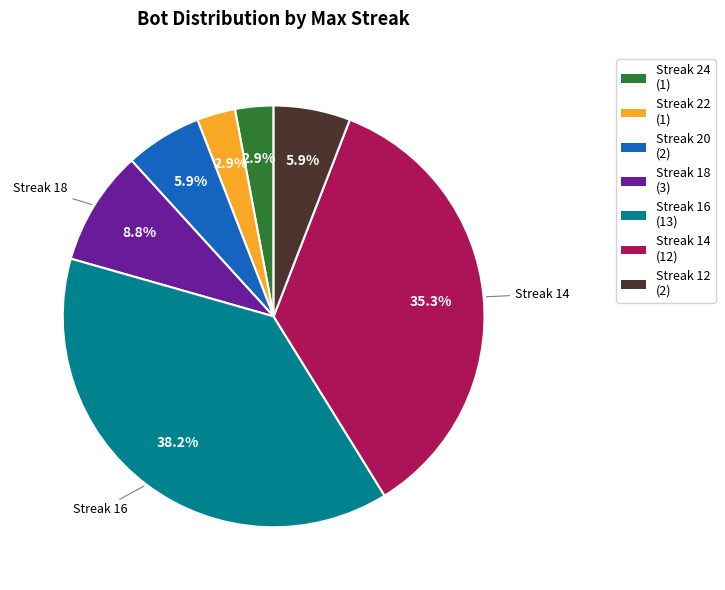

To the nearest percent, what is the average slice percentage?

14%